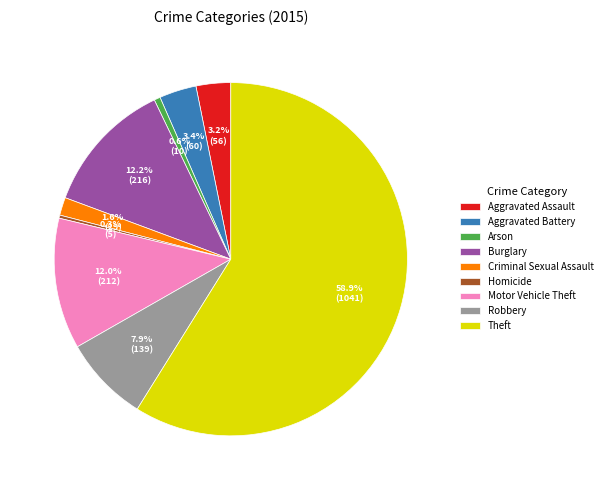

Does Aggravated Battery account for over 50% of the chart?

No